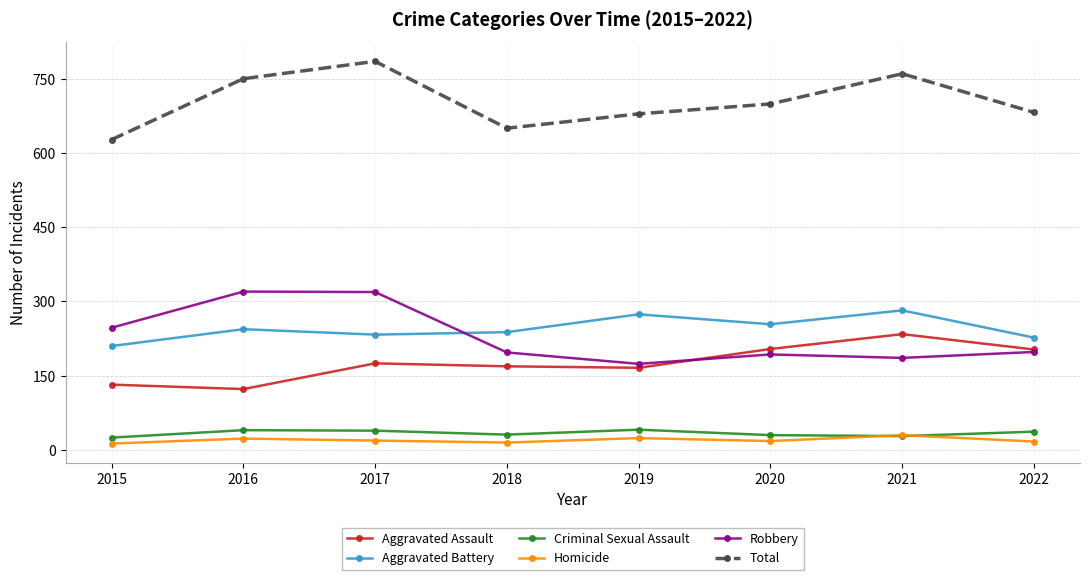

At which category is the sum across all series the highest?

2017